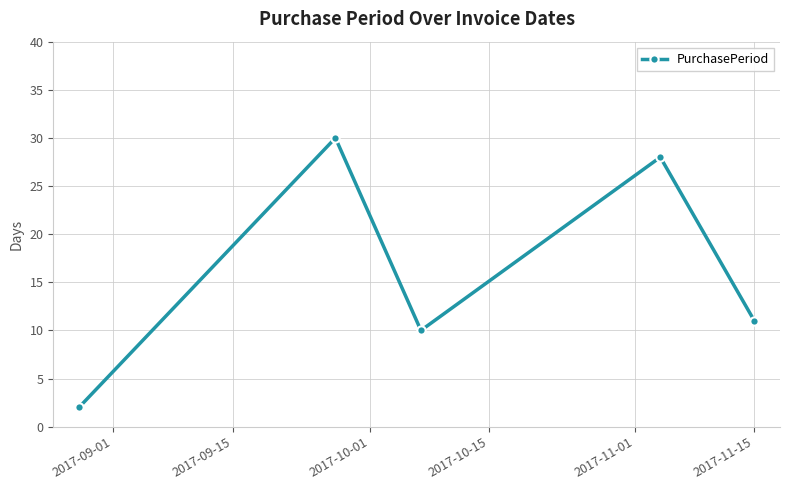

How many interior local valleys (lower than both neighbors) does the data have?

1